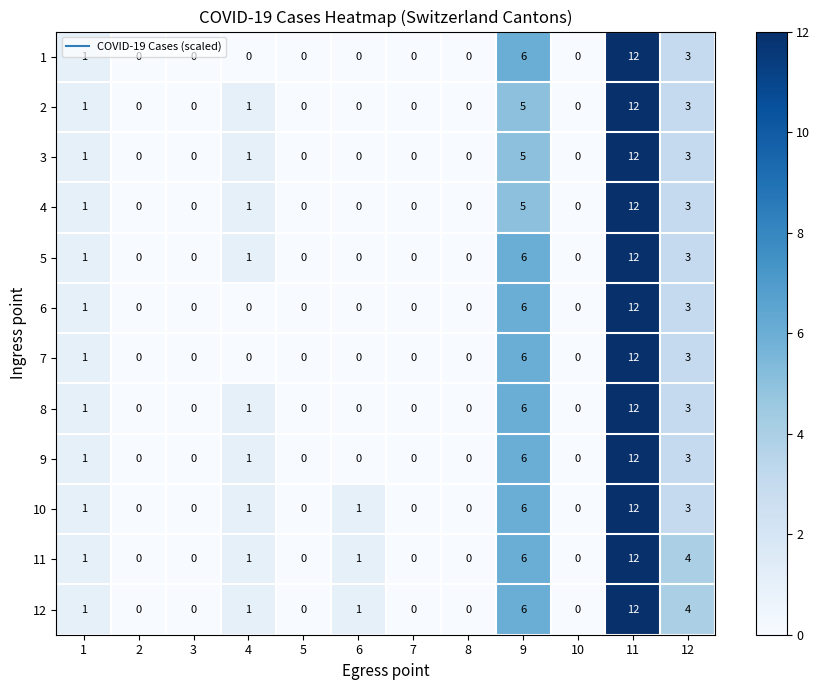

True or false: 5 has a value of 12 at 11.

True